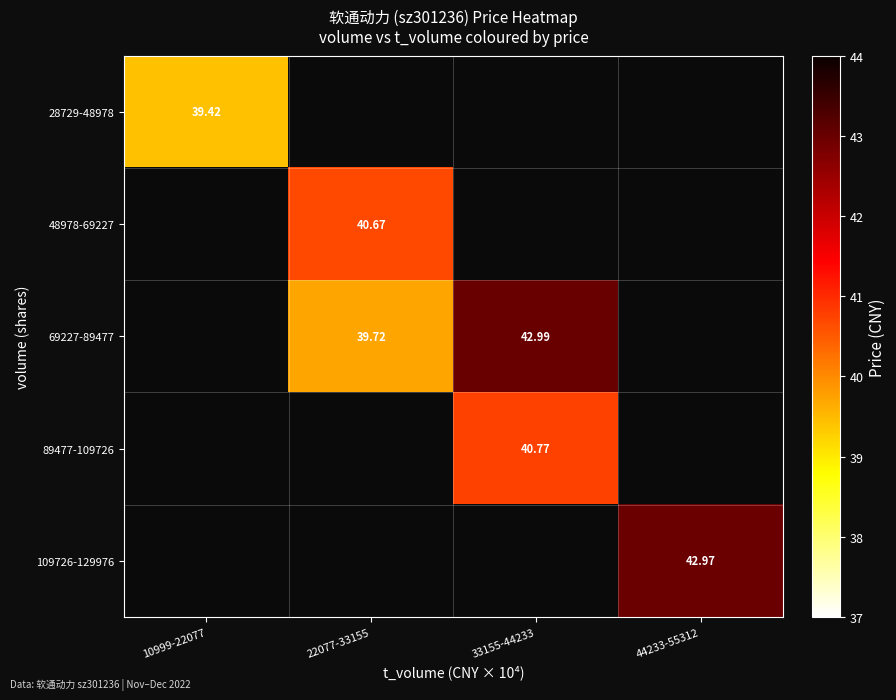

Rank the series at 10999-22077 from lowest to highest value.

28729-48978, 48978-69227, 69227-89477, 89477-109726, 109726-129976